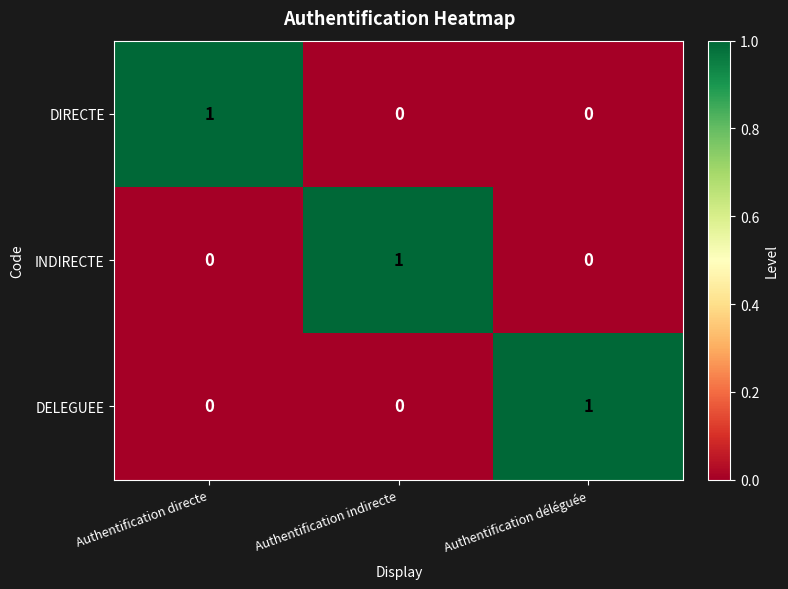

How many INDIRECTE values are between 0 and 1?

3